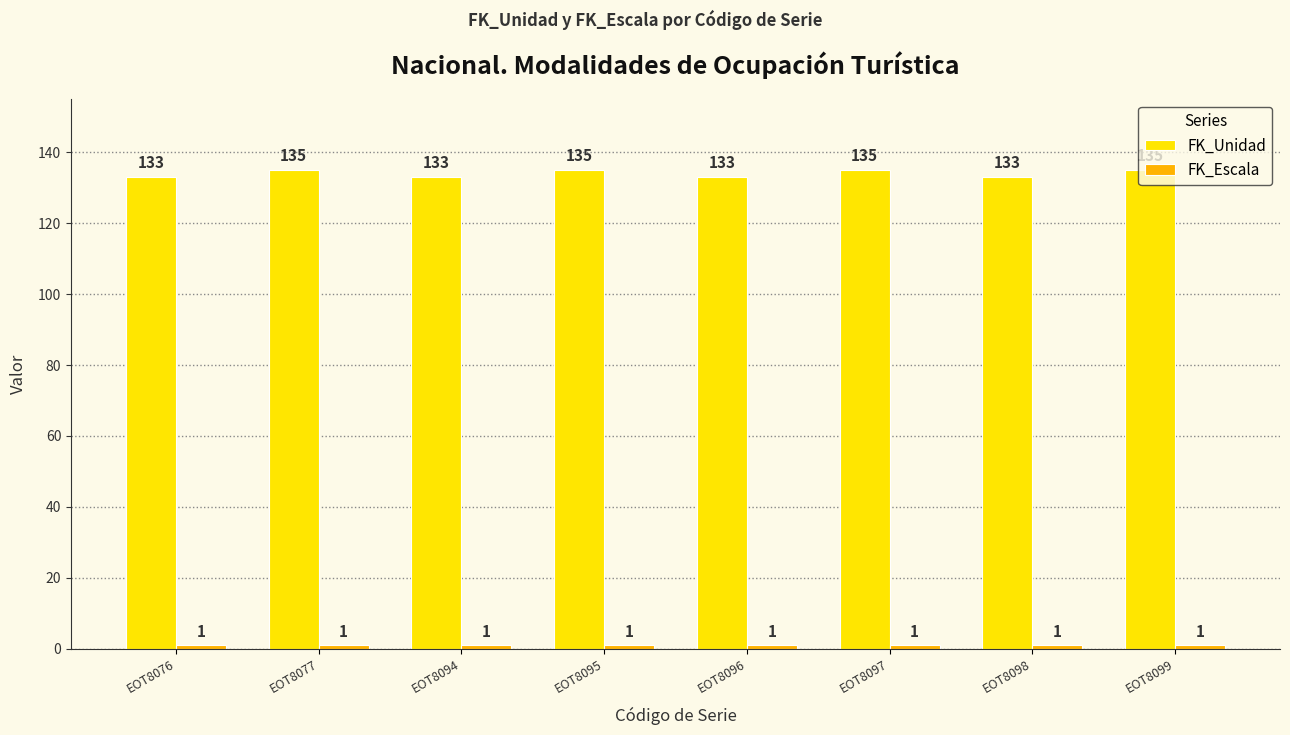

How many FK_Unidad values are between 133 and 135?

8